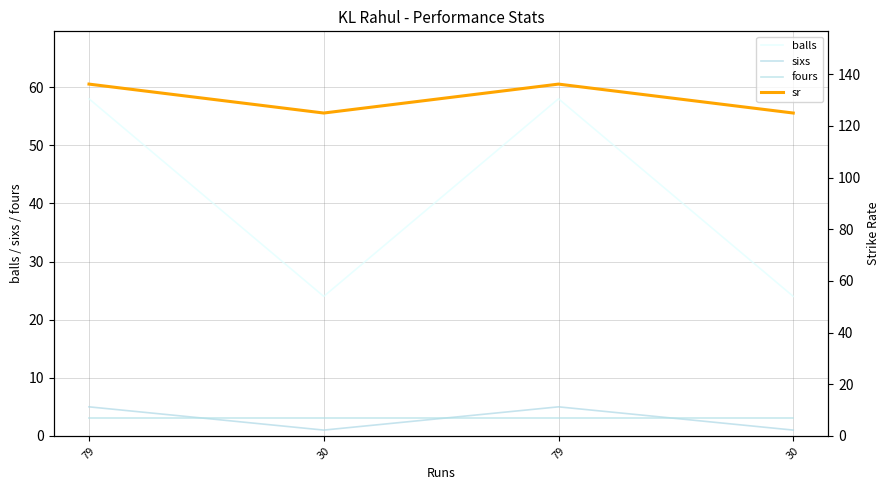

How many lines are shown in the chart?

4